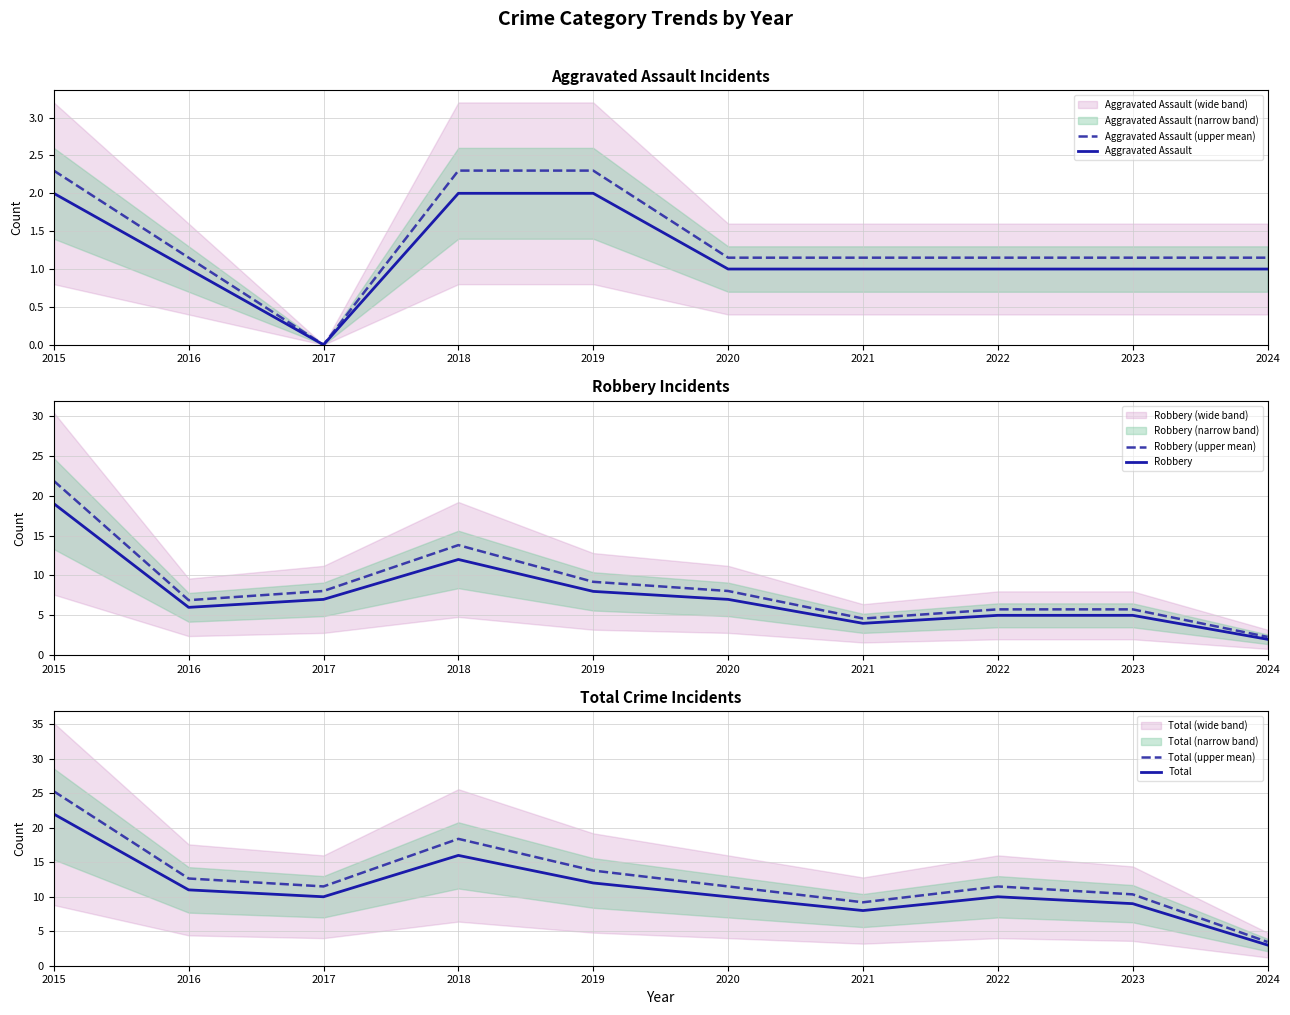

True or false: Robbery has a value of 5.0 at 2023.

True